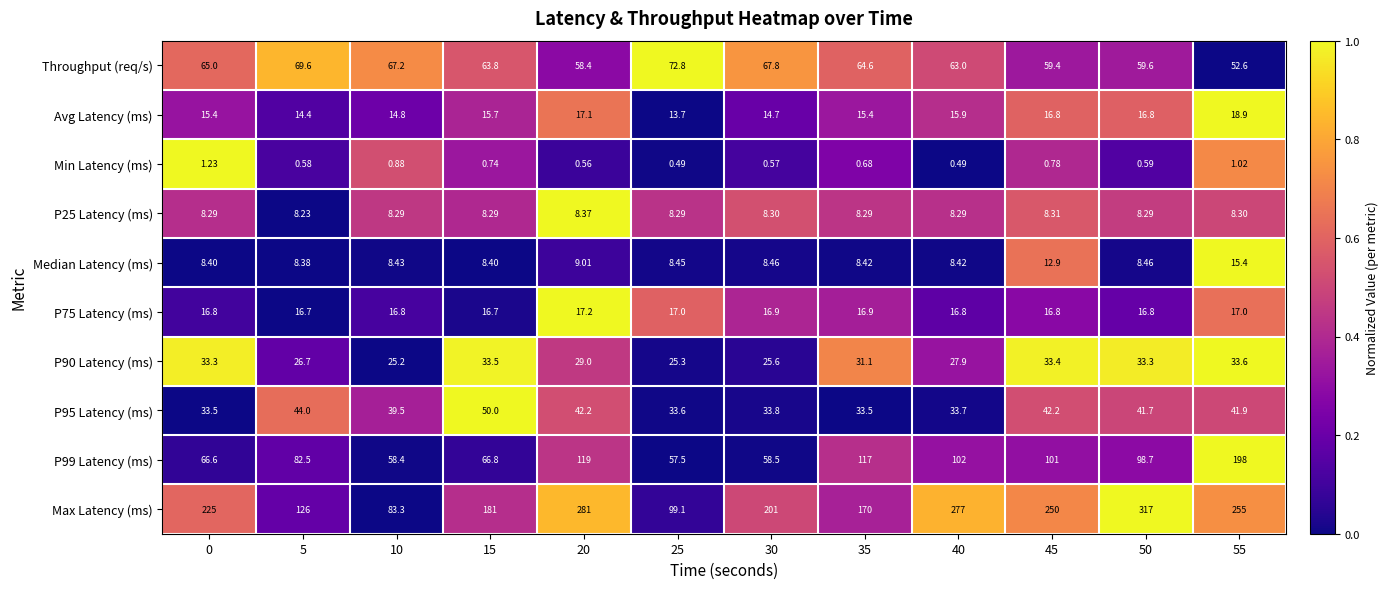

Which series changed the most between 30 and 50?

Max Latency (ms)